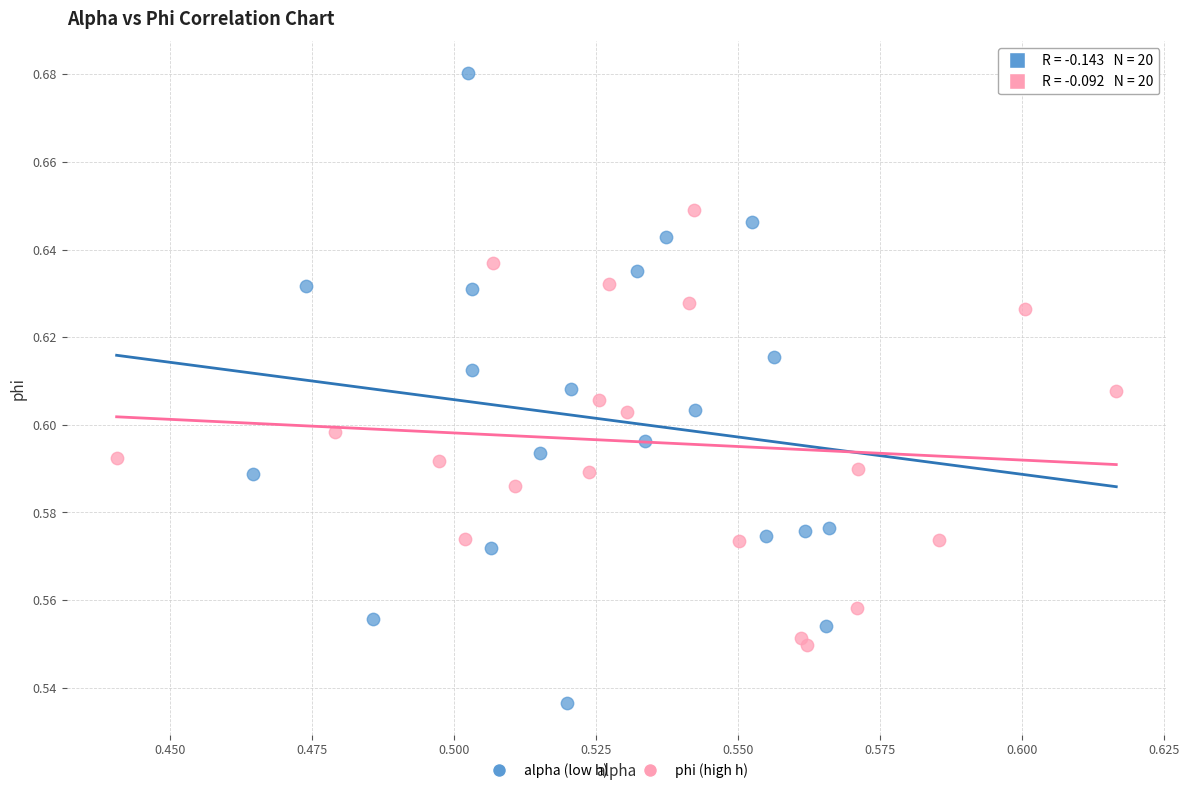

Which series has the largest Y range (max minus min)?

alpha (low h)